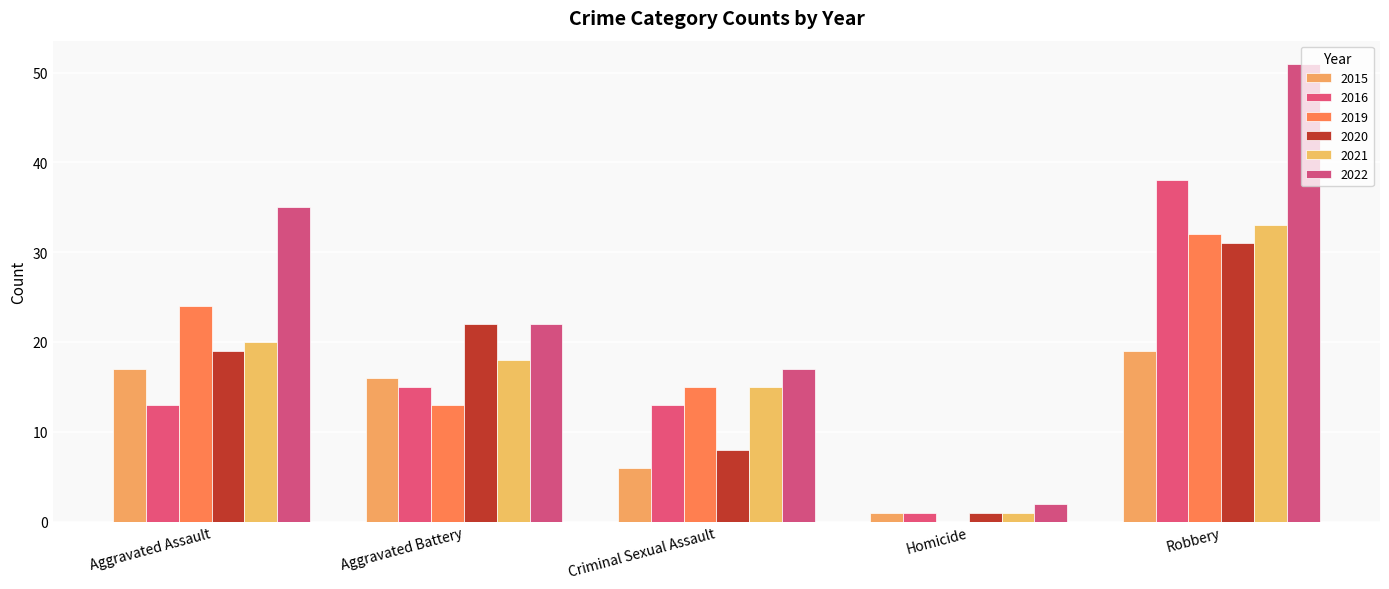

Where is 2020 nearest to the value 16?

Aggravated Assault